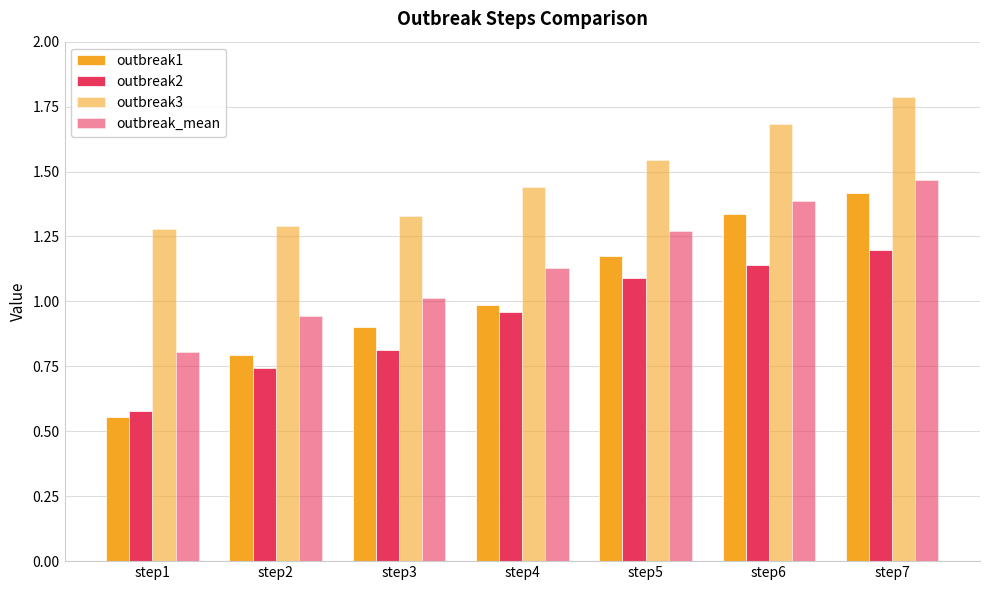

Does the chart contain any negative values?

No